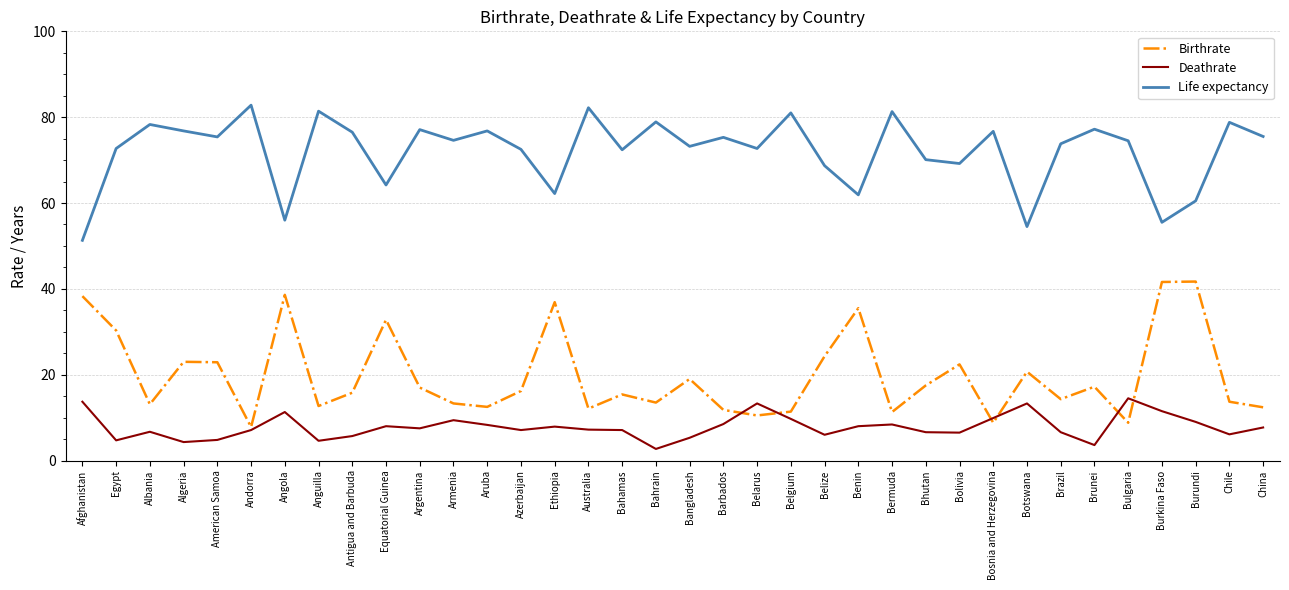

Is it true that Life expectancy equals 60.5 at Burundi?

True